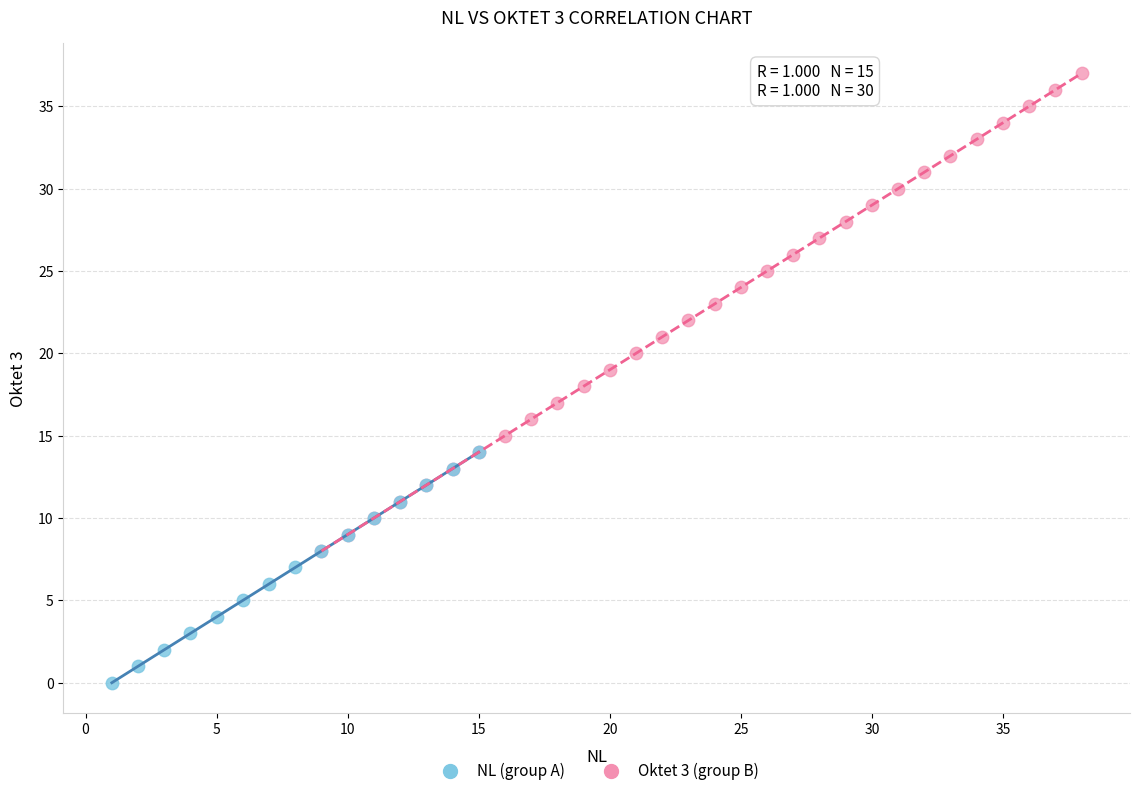

Which series reaches the minimum Y coordinate?

NL (group A)